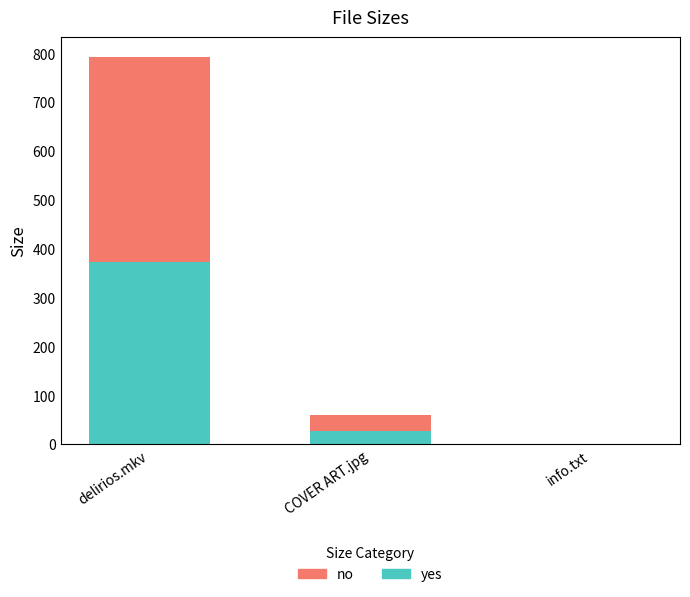

What is the sum of all yes values?

400.7